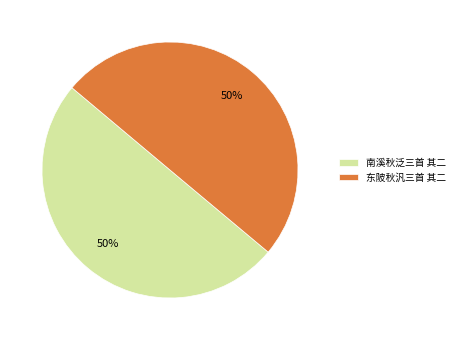

True or false: 东陂秋汎三首 其二 accounts for 63% of the total.

False